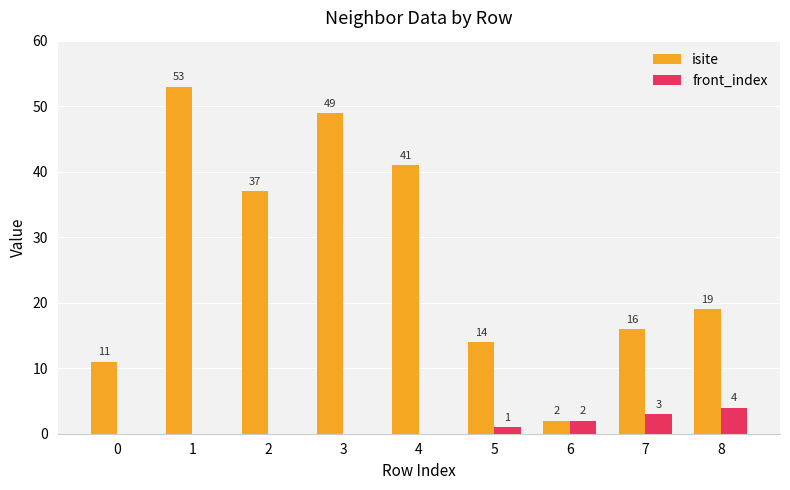

Which series changed the most between 2 and 5?

isite